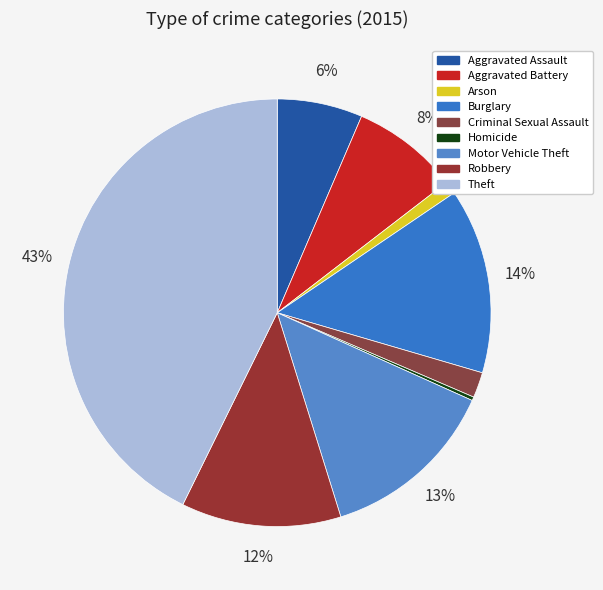

The Theft slice represents 49% of the pie. True or false?

False